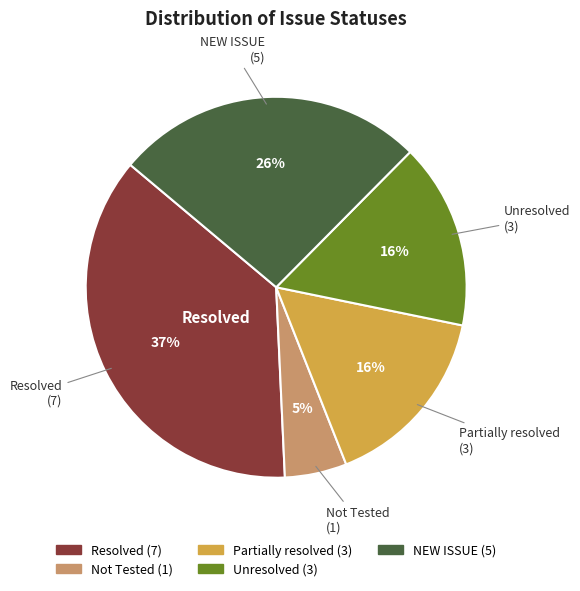

Is Not Tested the majority of the pie?

No